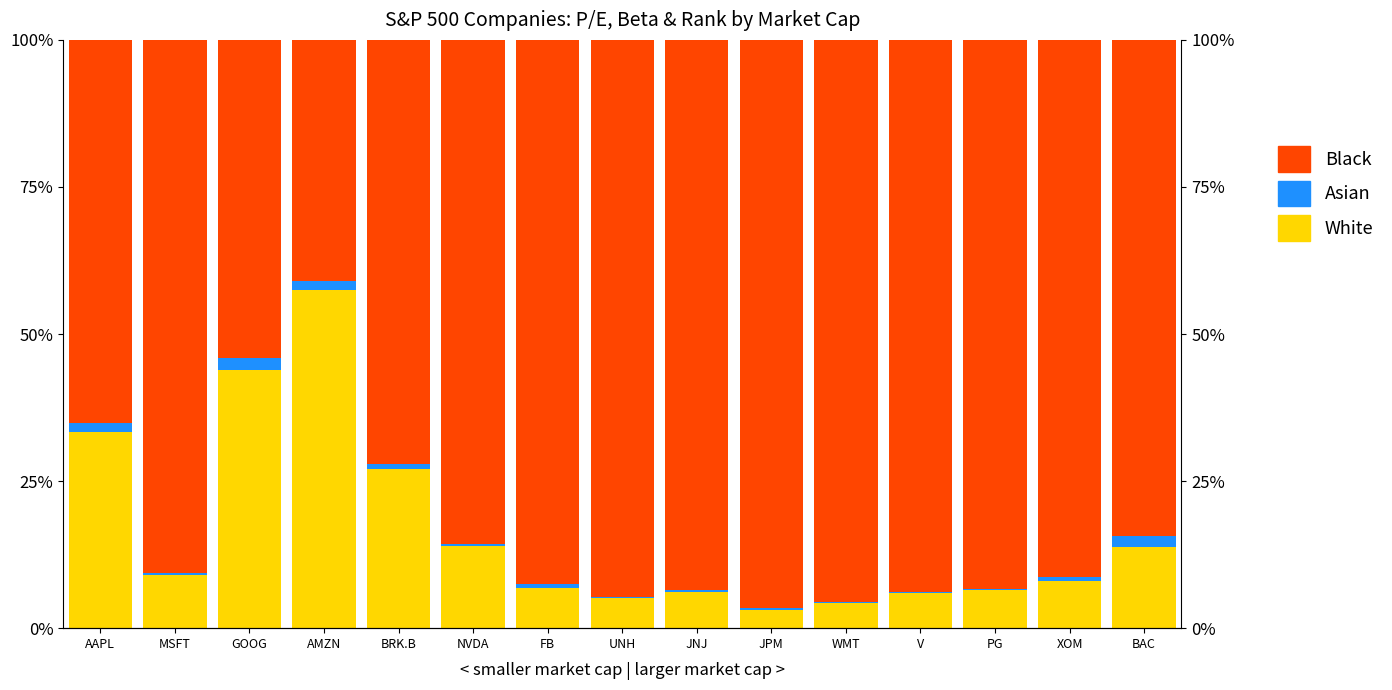

What is the total value across all series at BRK.B?

100.0